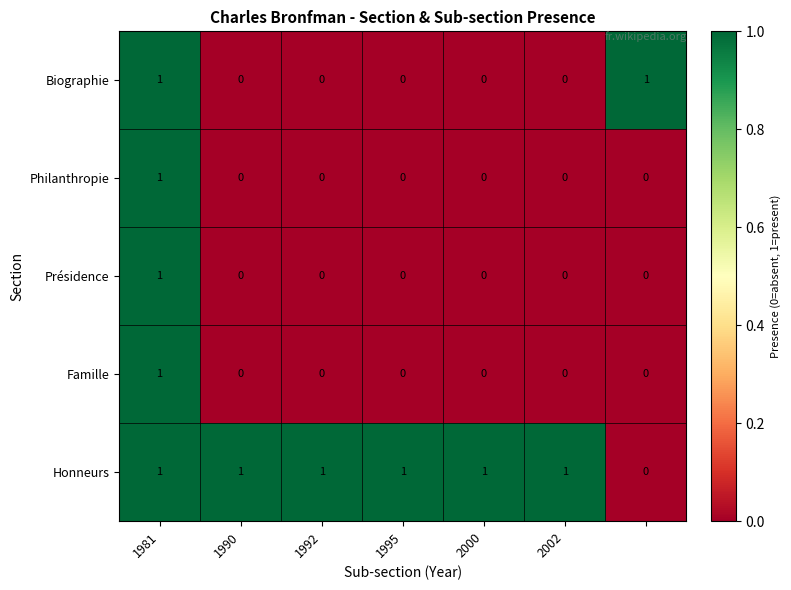

At how many categories does at least one series exceed 0?

7